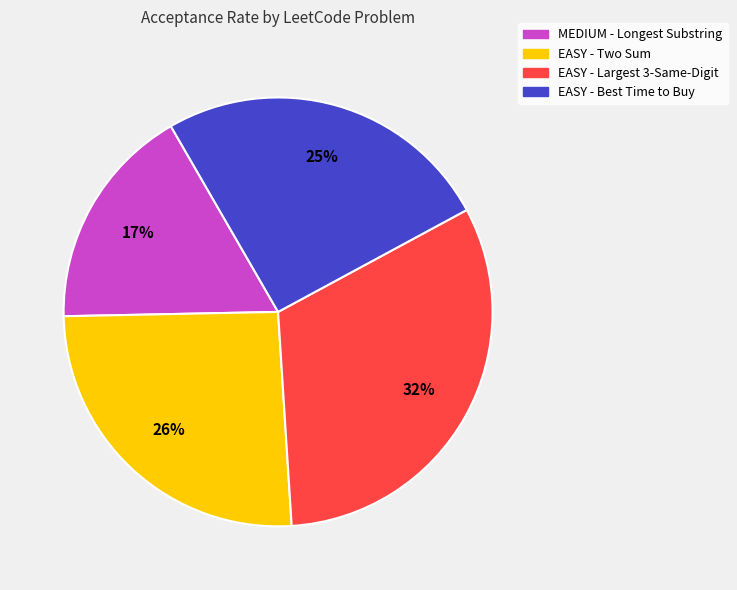

Which category has the biggest portion of the pie?

EASY - Largest 3-Same-Digit